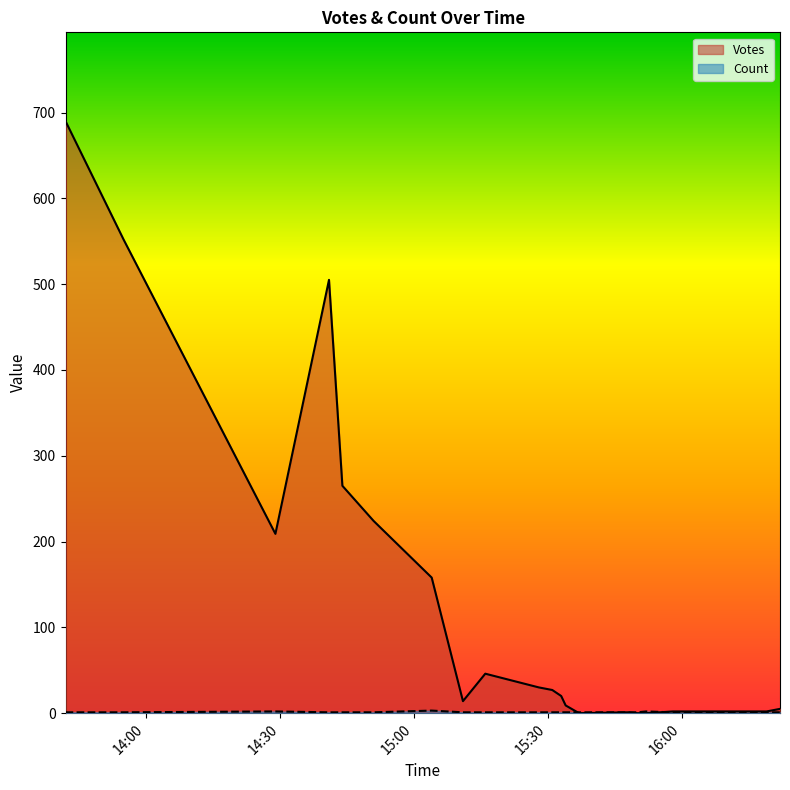

At which category is the sum across all series the highest?

2019-09-24 13:42